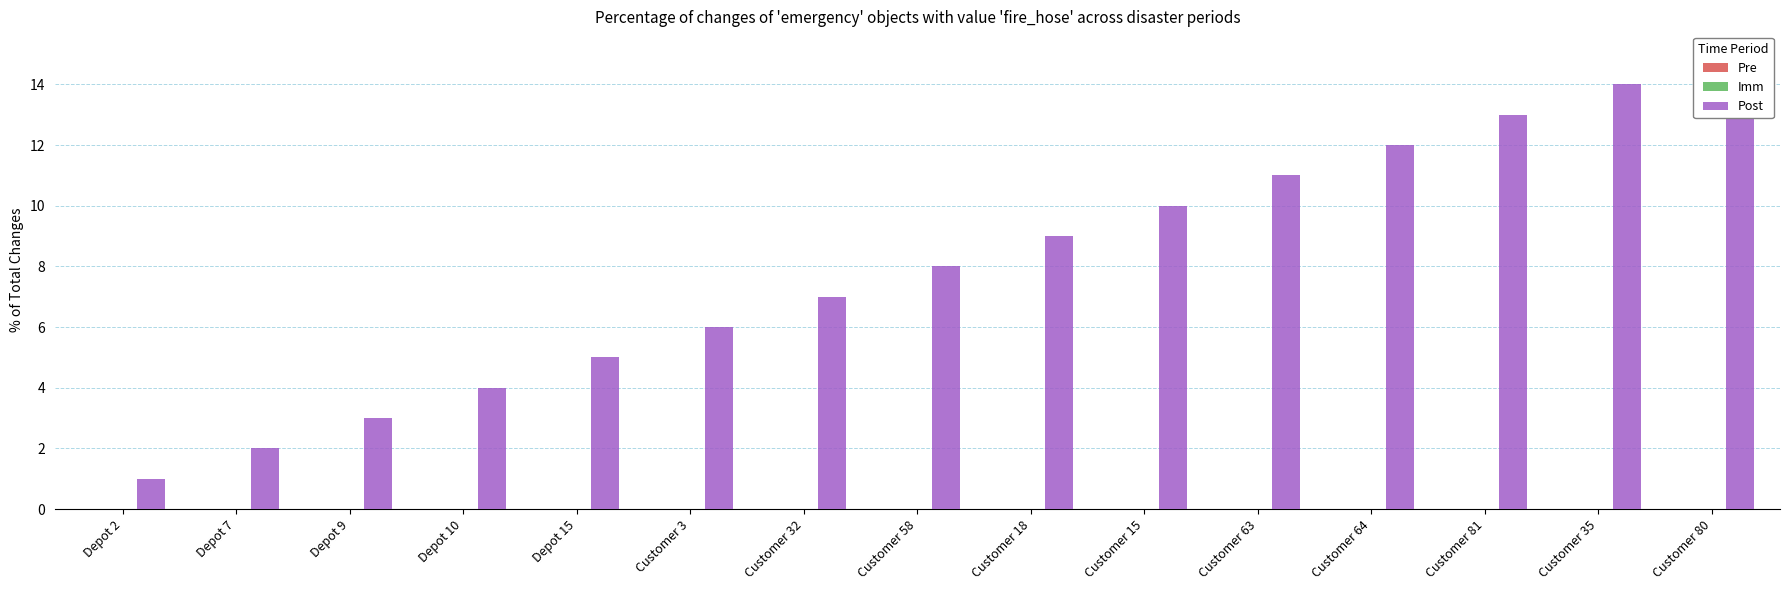

Does the chart contain stacked bars?

No